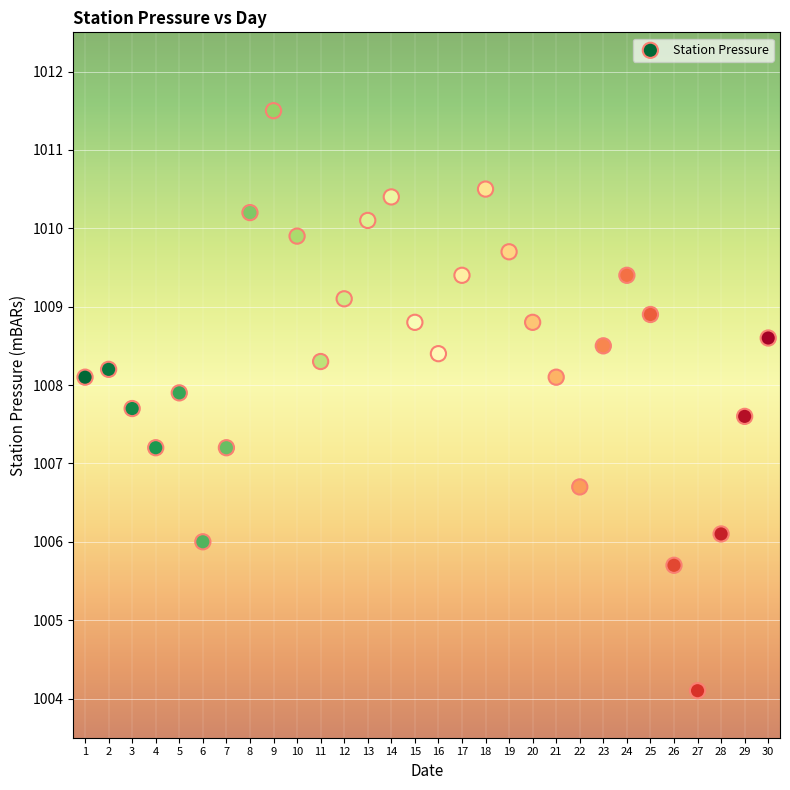

What is the range of Y values (max minus min)?

7.4